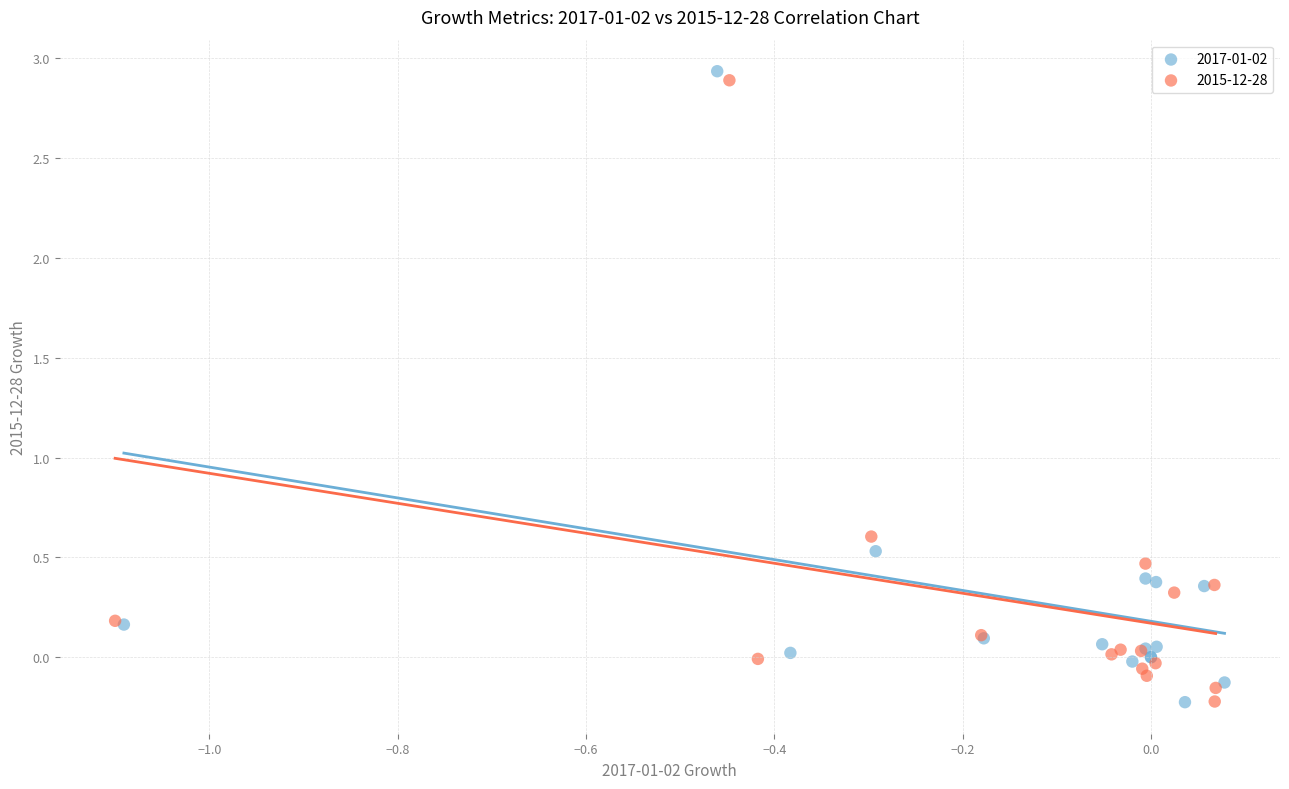

Which series has the widest spread of Y values?

2017-01-02